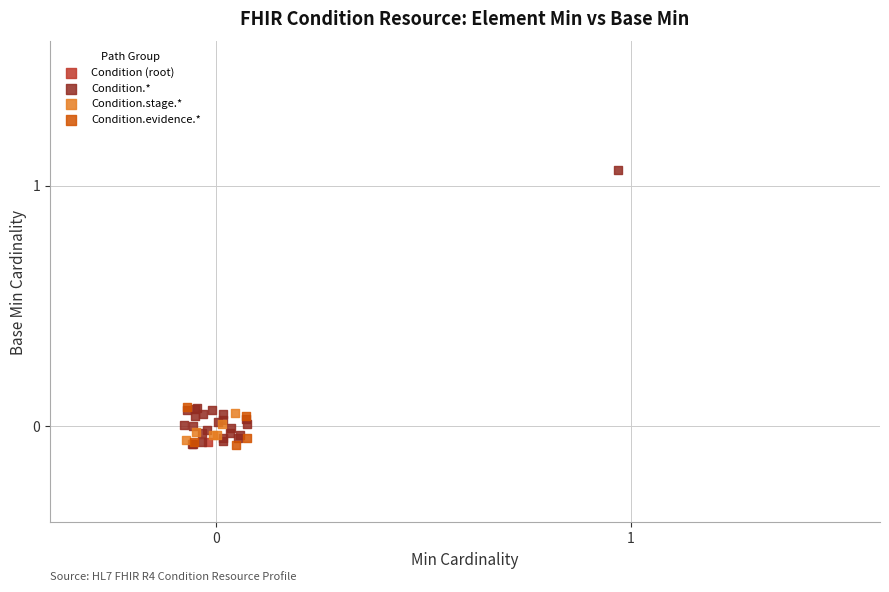

What are all the series names shown in the legend?

Condition (root), Condition.*, Condition.stage.*, Condition.evidence.*